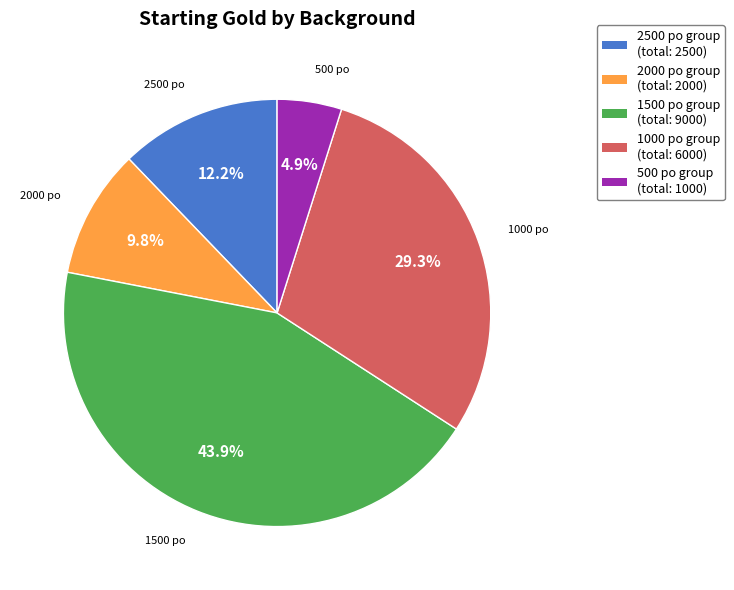

How much of the chart is everything except 1000 po group (total: 6000)?

70.7%